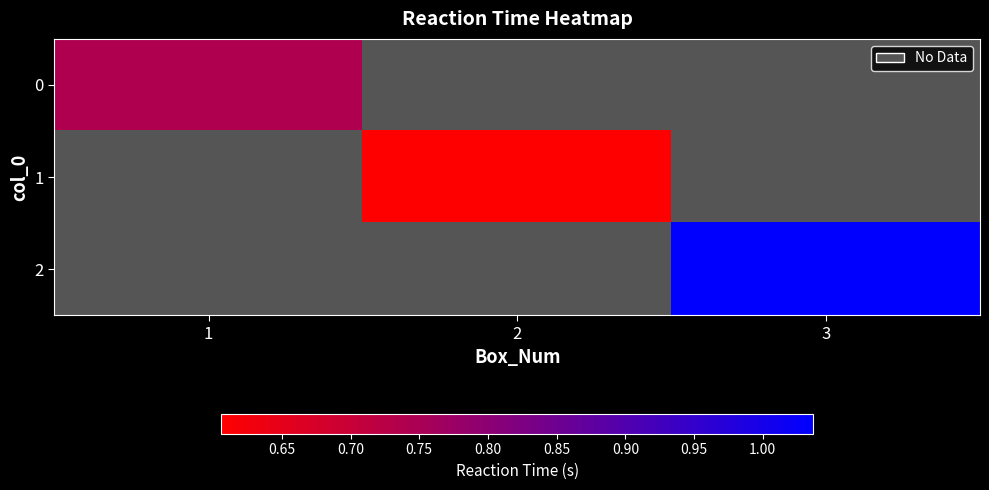

True or false: 2 has a value of 0.4 at 3.

False